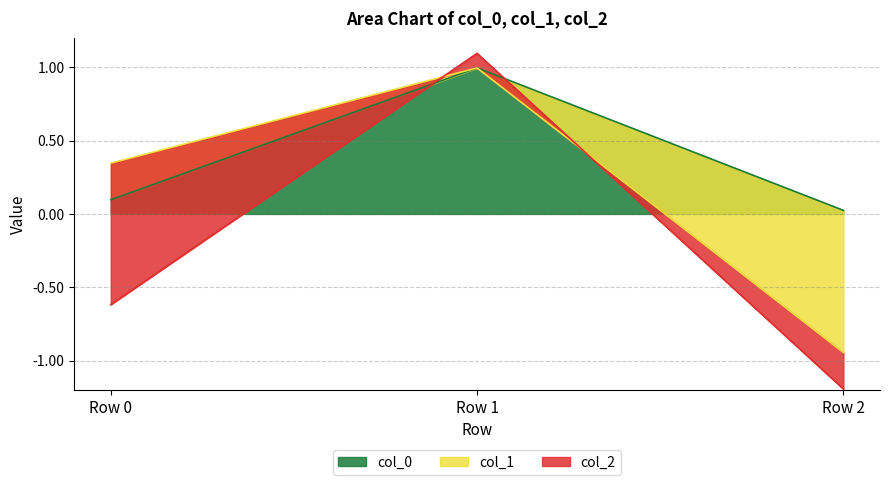

The value of col_0 at Row 0 is 0.2. True or false?

False